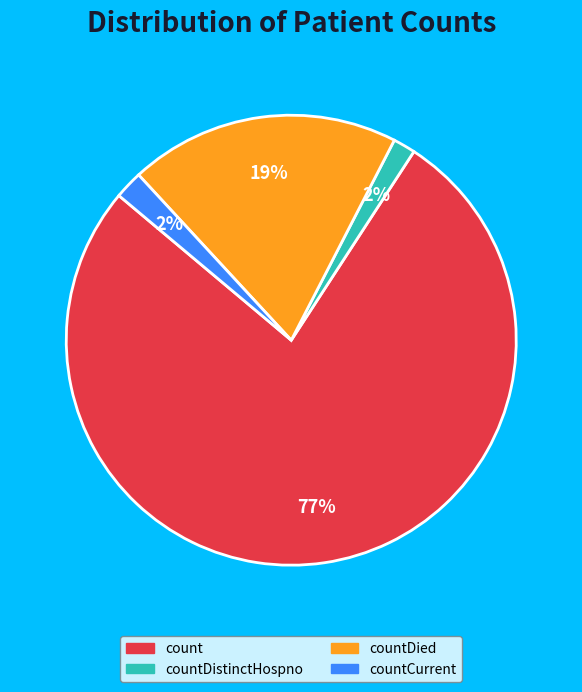

Is there any slice that represents more than half of the pie?

Yes